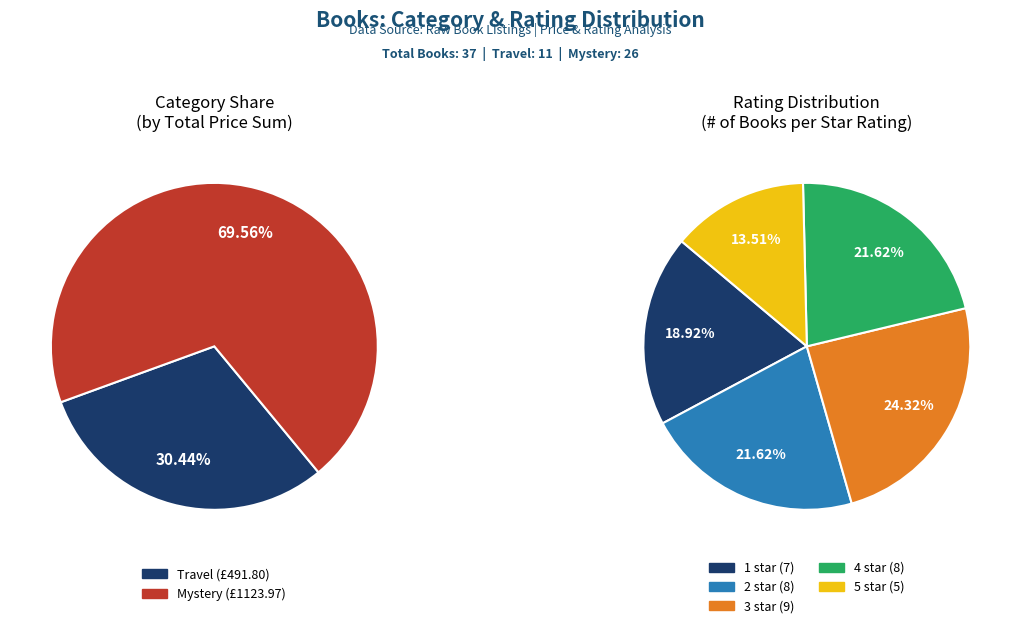

Which has a higher value, 4 or Mystery?

Mystery